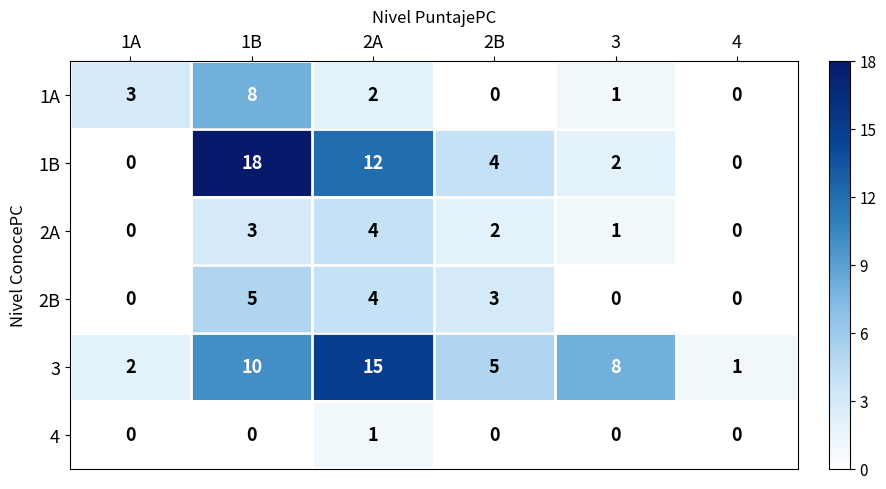

What is the total value across all series at 2A?

38